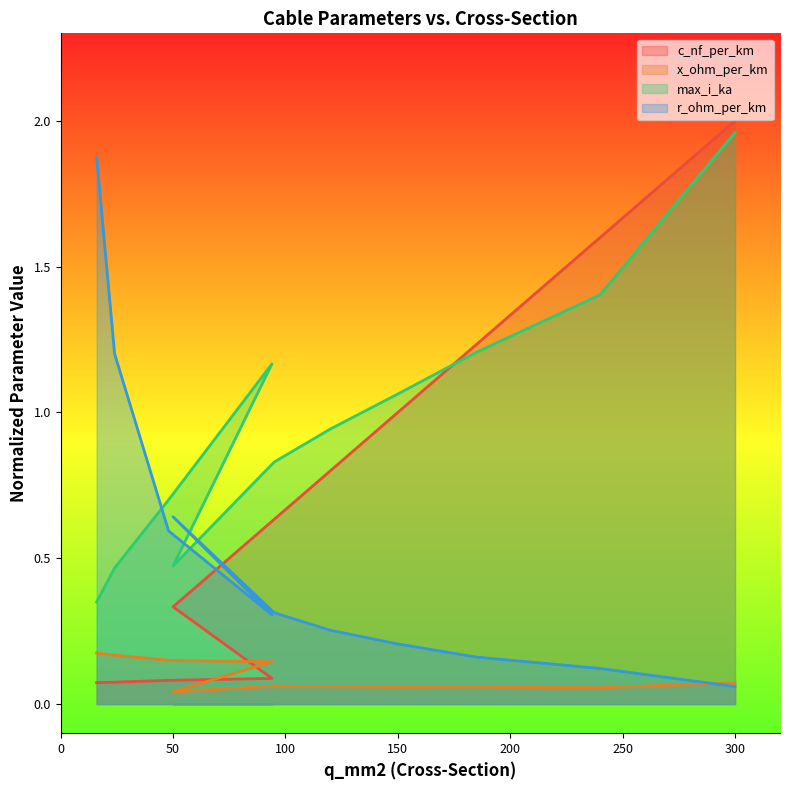

True or false: x_ohm_per_km and r_ohm_per_km cross at least once.

True